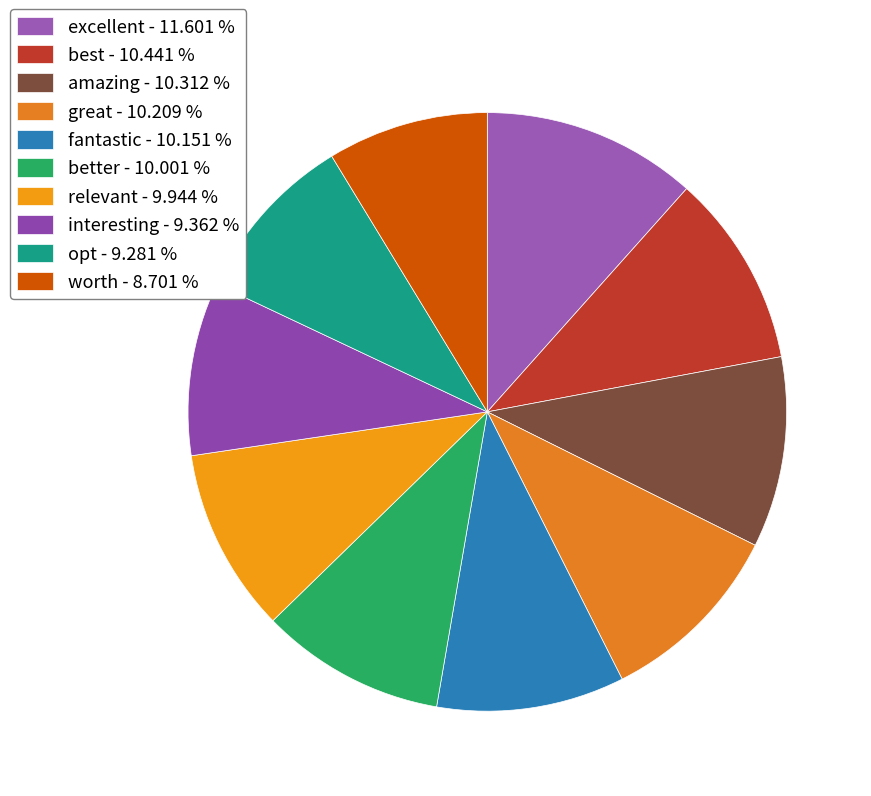

Which slice is the smallest?

worth